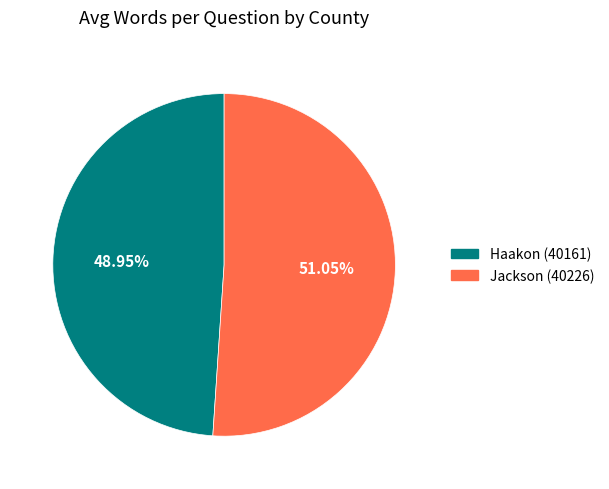

Count the number of slices in the pie.

2